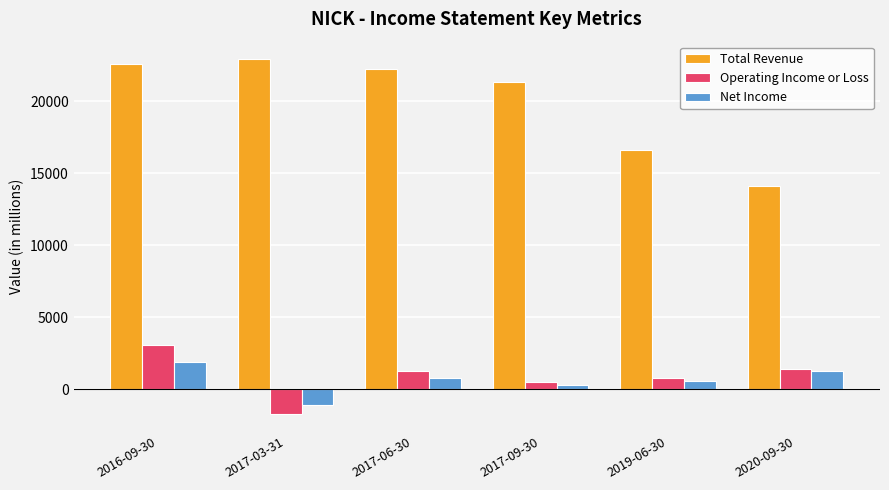

Which series changed the most between 2016-09-30 and 2019-06-30?

Total Revenue